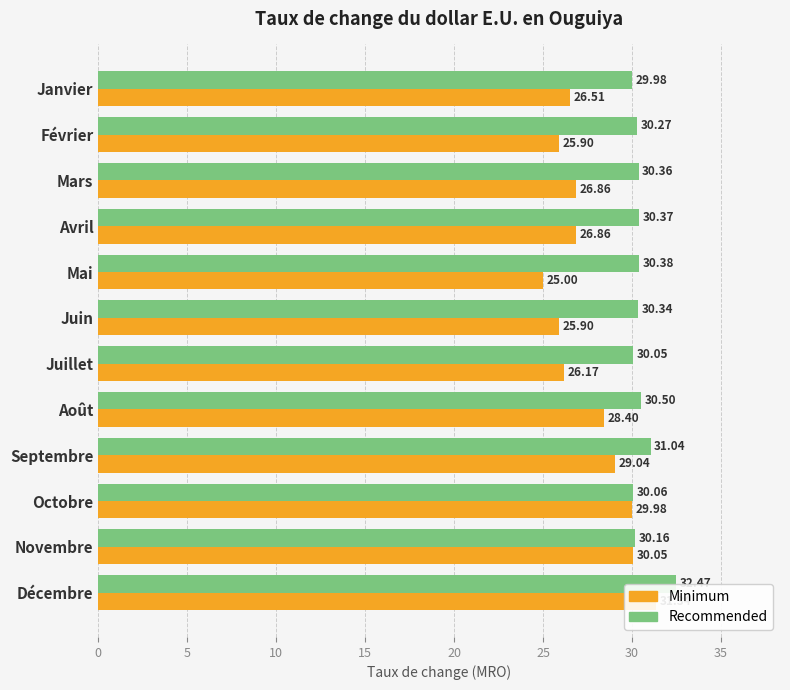

What is the total value across all series at Décembre?

63.8